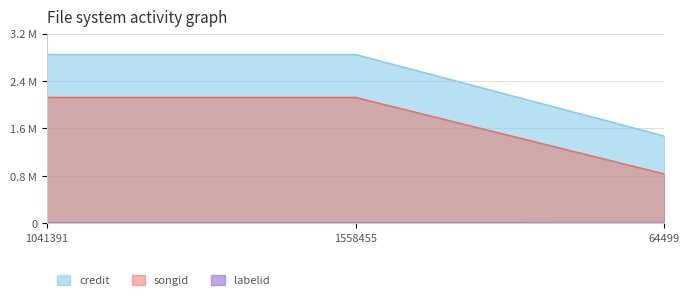

Rank the categories by songid value from highest to lowest.

1041391, 1558455, 64499